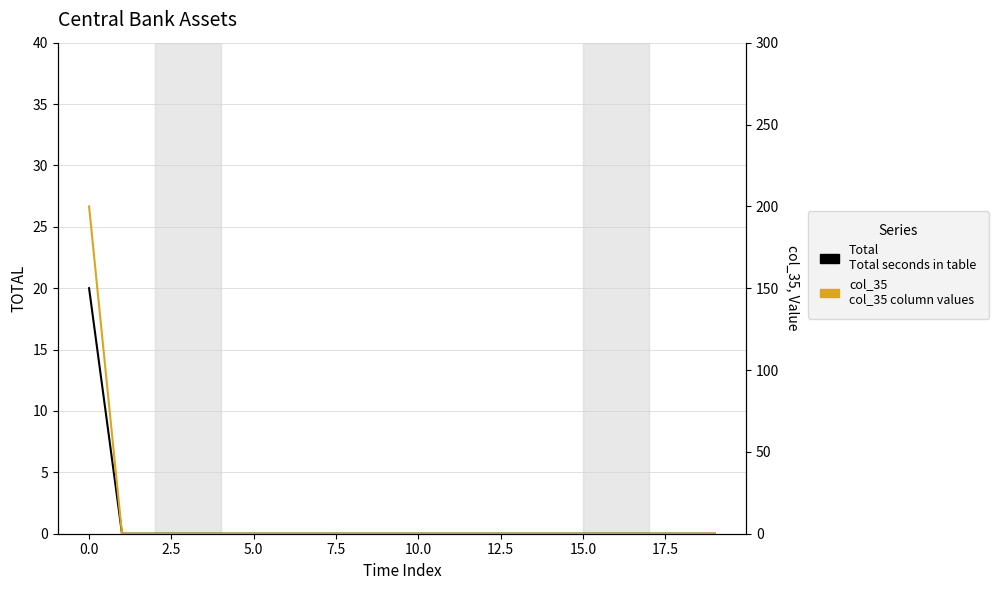

The value of Total
Total seconds in table at 15.0 is 0. True or false?

True